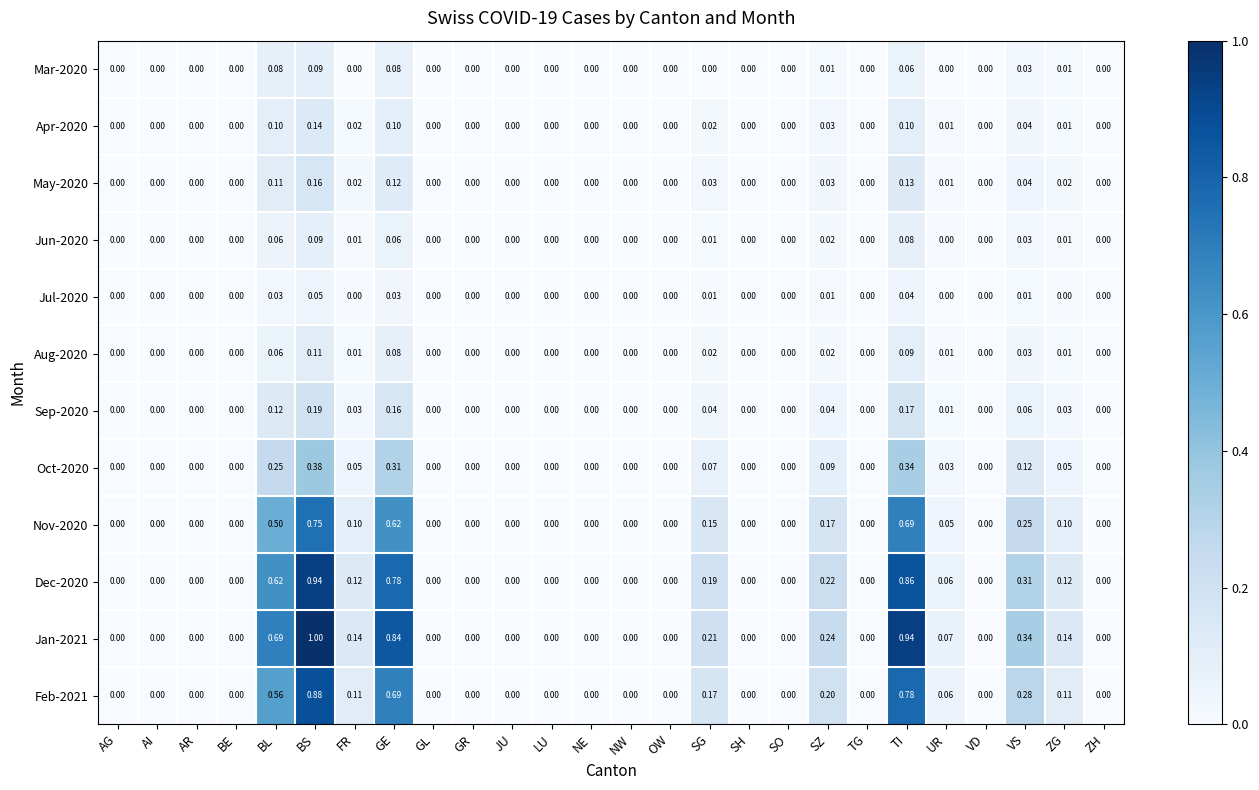

Is the value of Nov-2020 at JU greater than the value of Apr-2020 at BL?

No